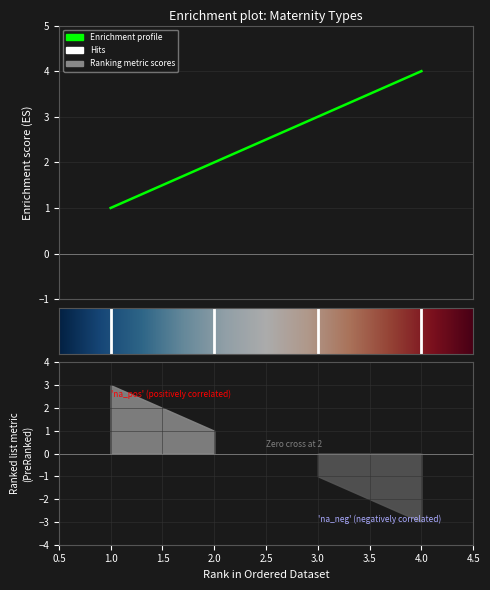

What is the average value?

2